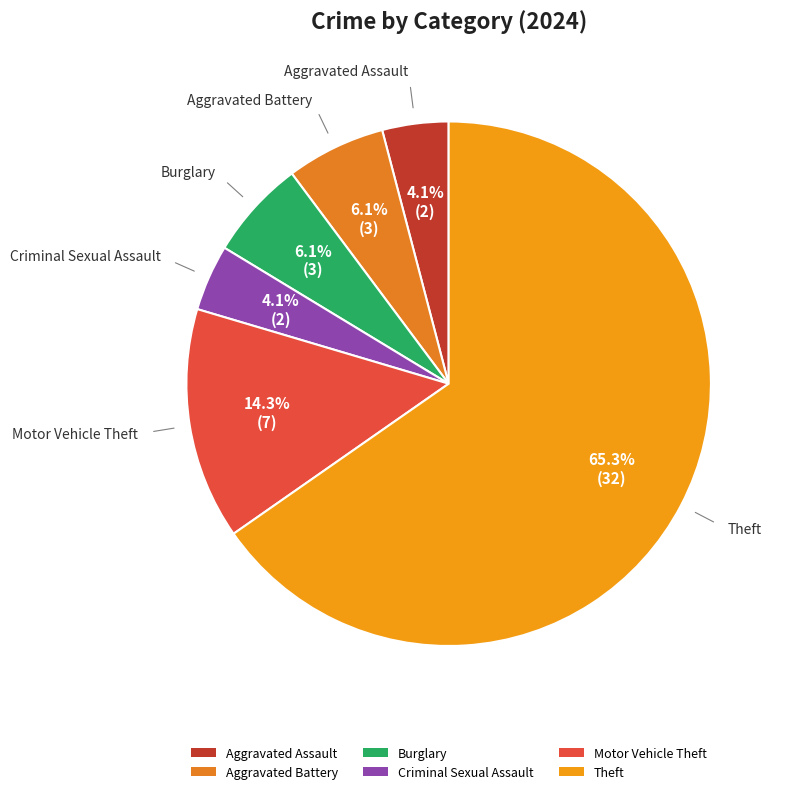

Count the number of slices in the pie.

6